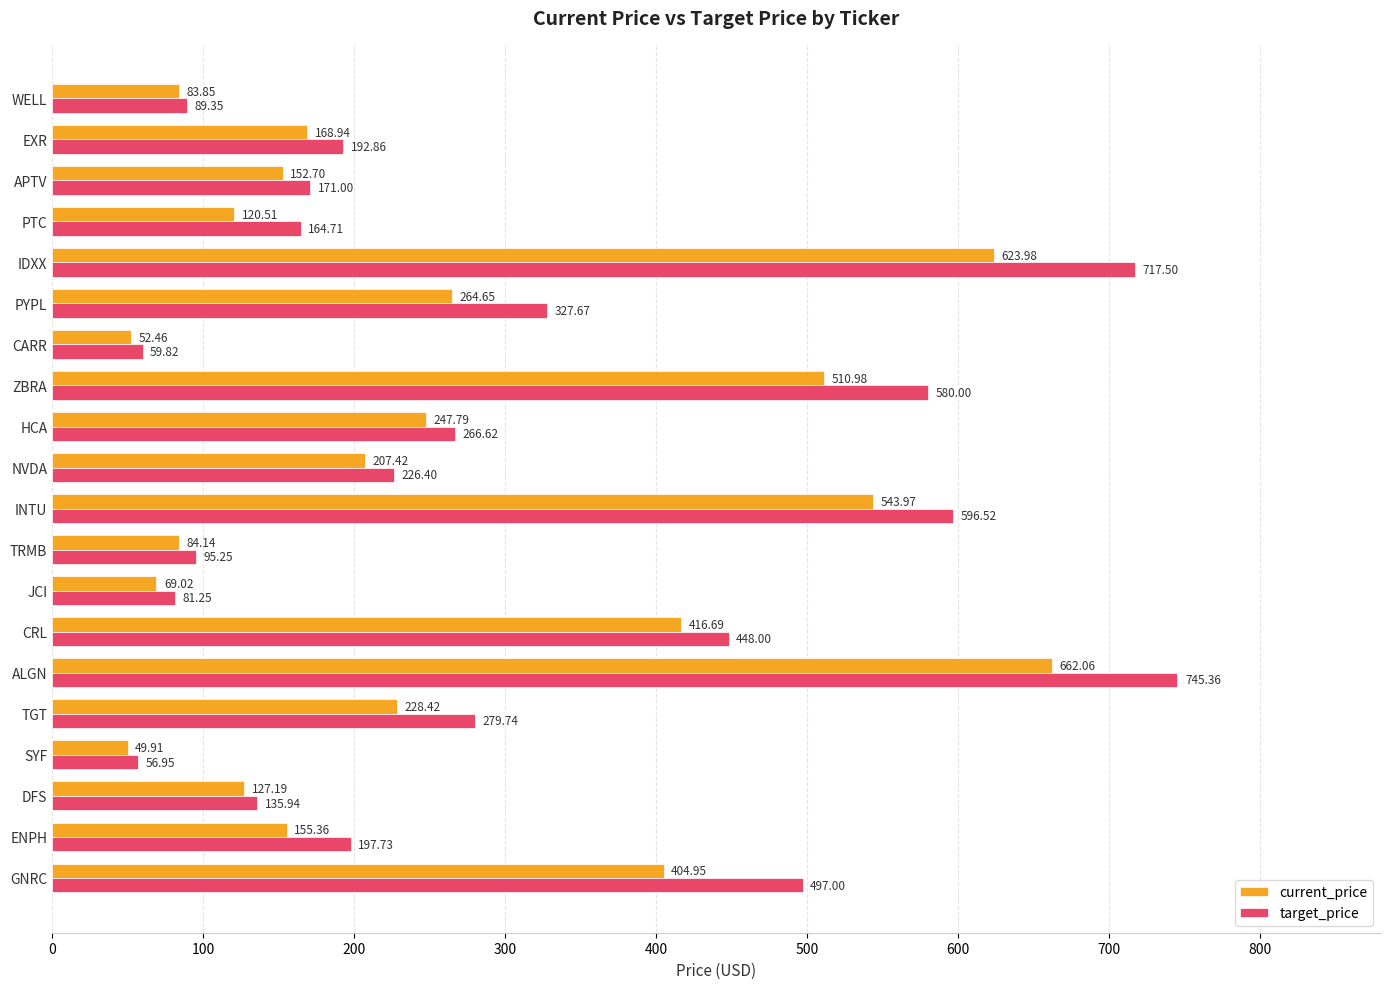

List the labels in order of current_price value, largest first.

ALGN, IDXX, INTU, ZBRA, CRL, GNRC, PYPL, HCA, TGT, NVDA, EXR, ENPH, APTV, DFS, PTC, TRMB, WELL, JCI, CARR, SYF